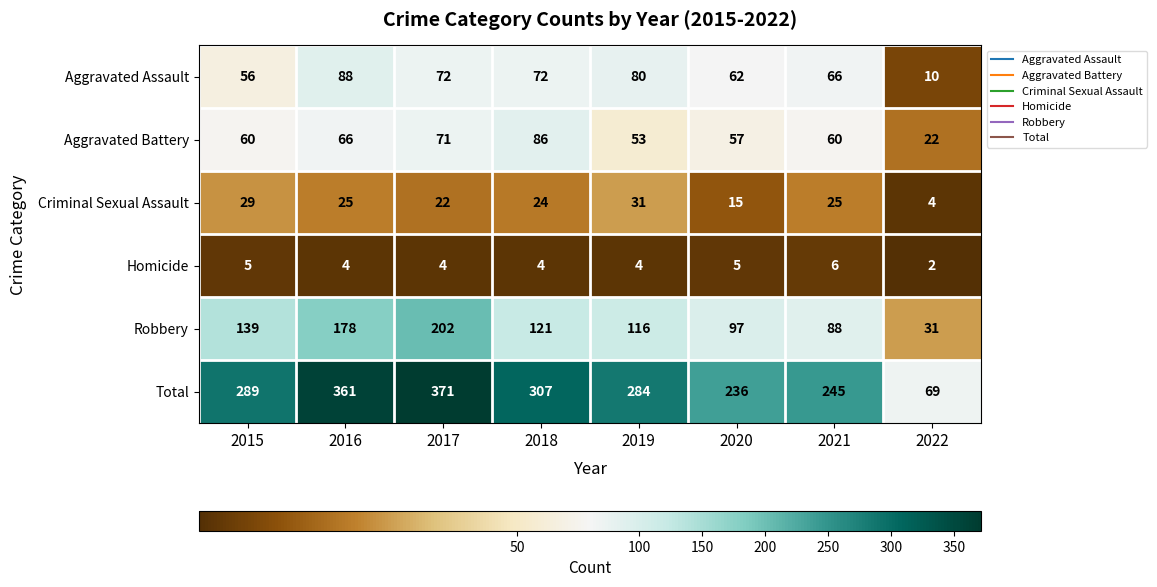

Rank the series by their maximum value, from highest to lowest.

Total, Robbery, Aggravated Assault, Aggravated Battery, Criminal Sexual Assault, Homicide